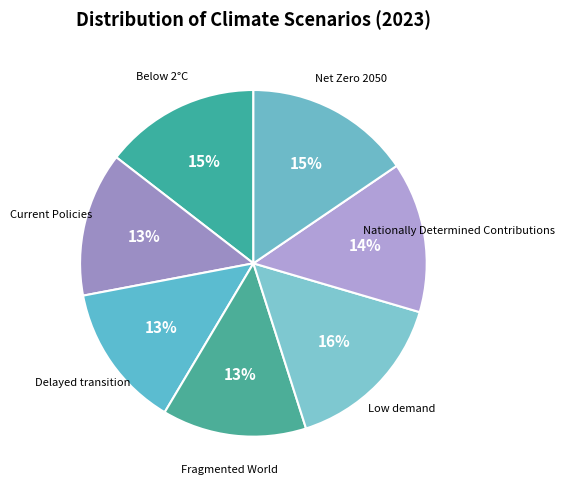

Count the number of slices in the pie.

7